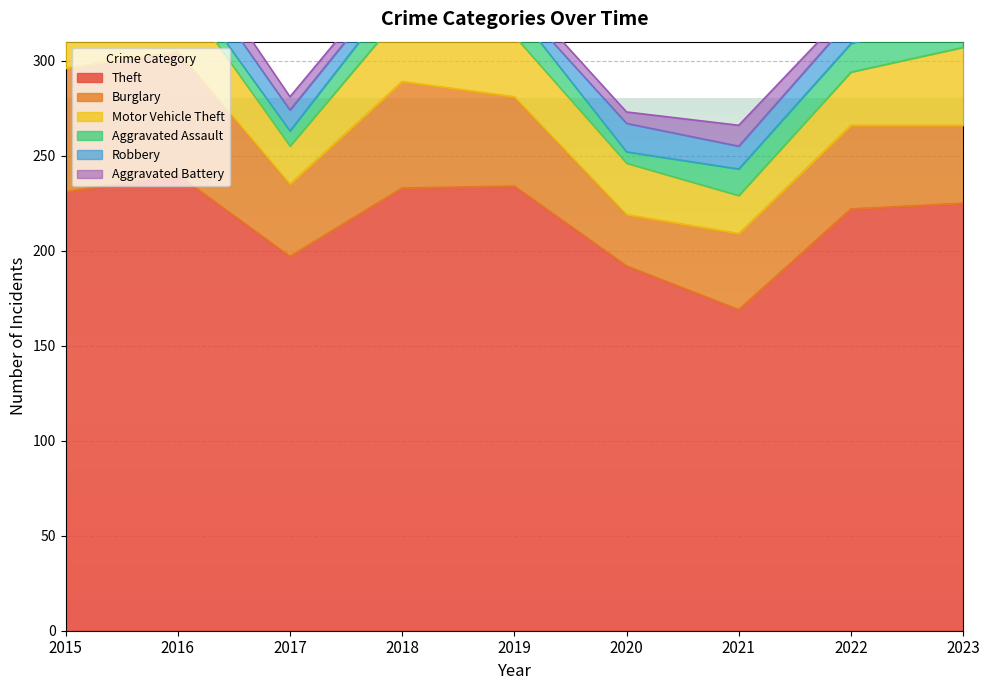

How many lines are shown in the chart?

6